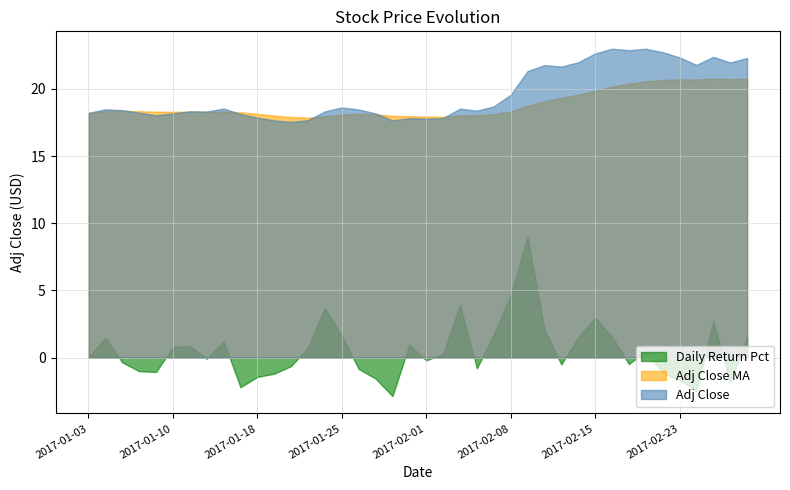

How many interior local peaks does the Daily Return Pct series have?

10